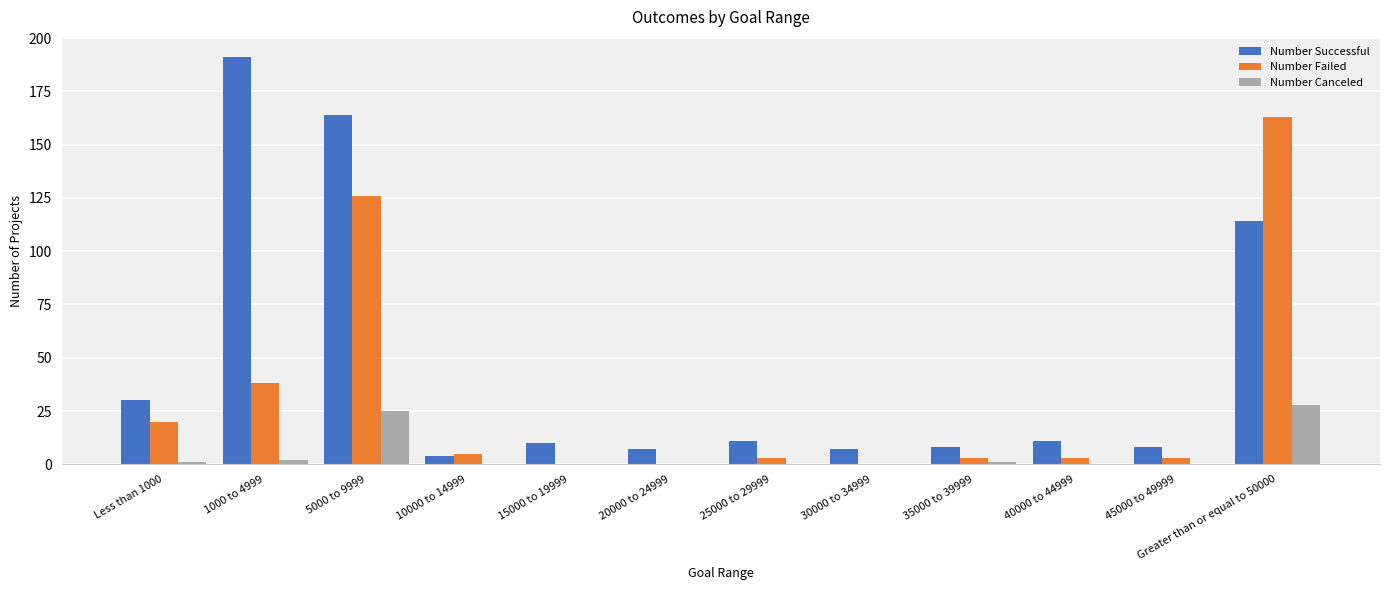

What are all the series names shown in the legend?

Number Successful, Number Failed, Number Canceled